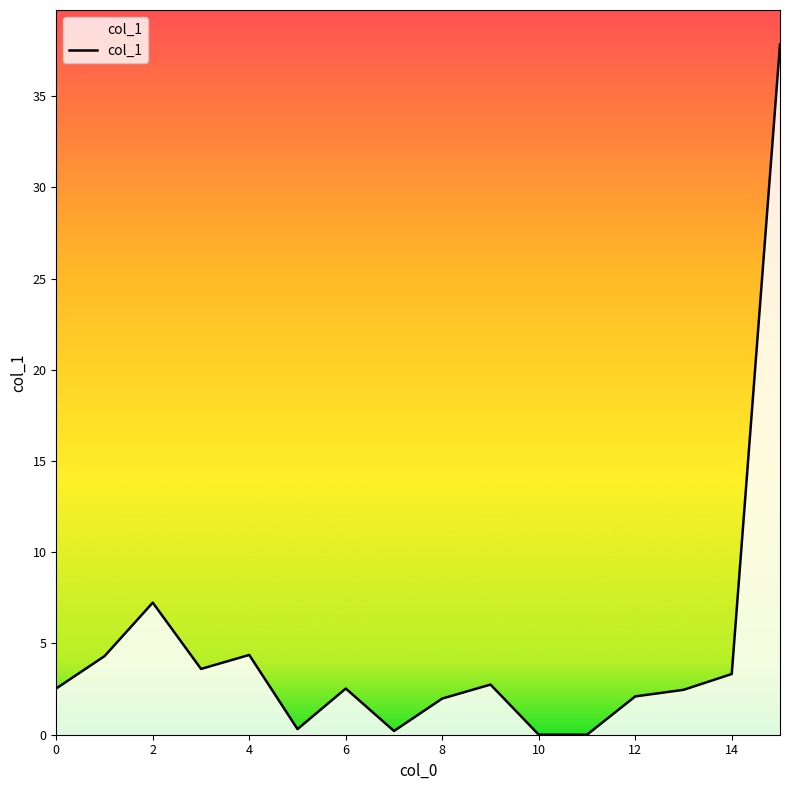

What is the difference between the maximum and minimum values?

37.8